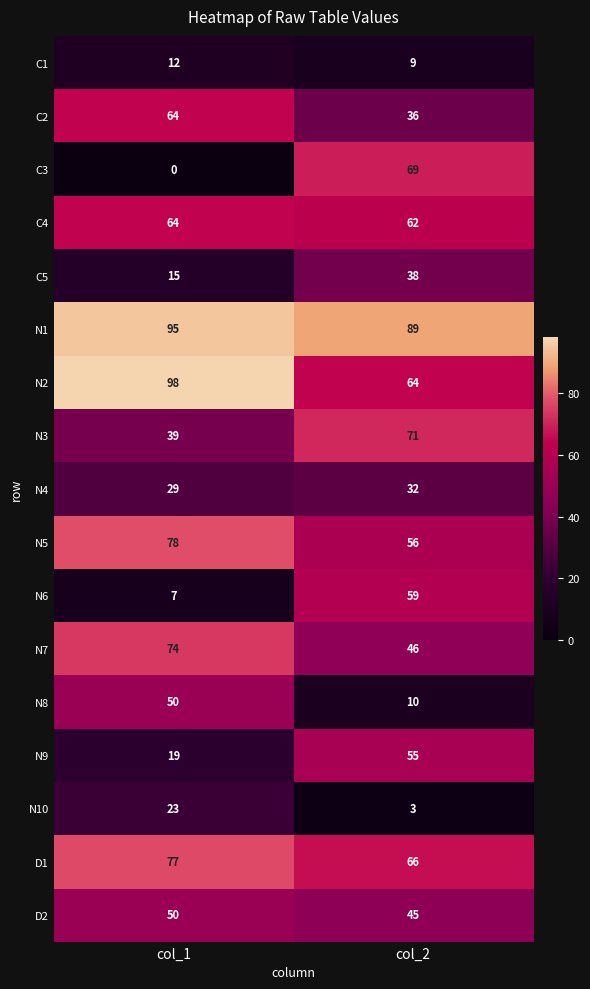

True or false: C3 has a value of 43 at col_1.

False